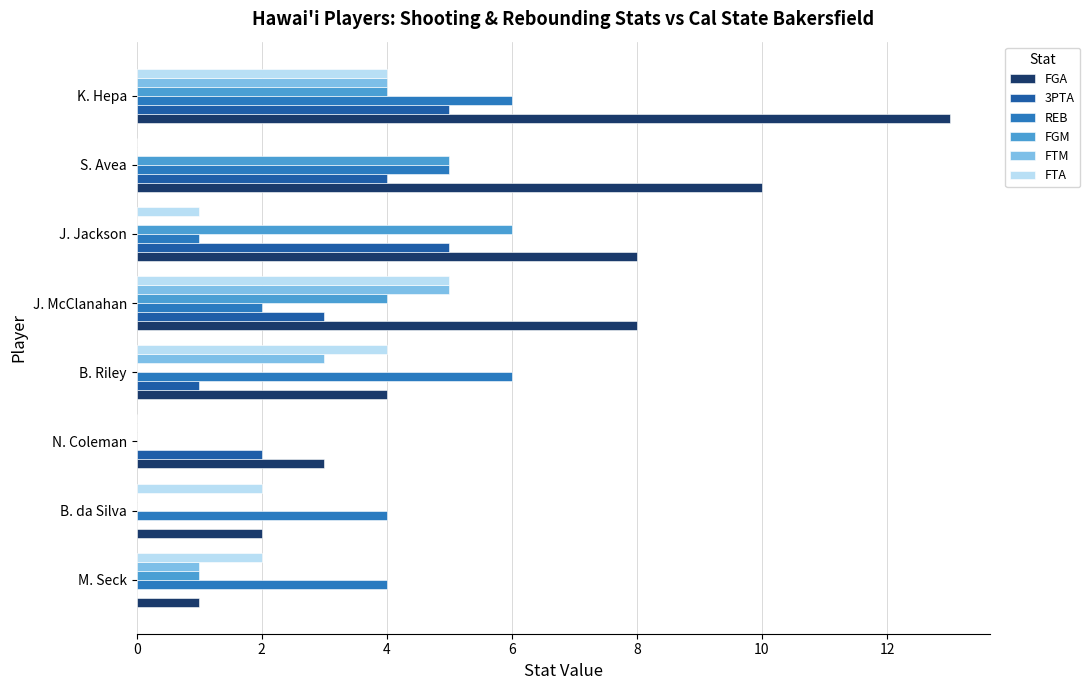

Count the REB values in the range 2 to 6.

6